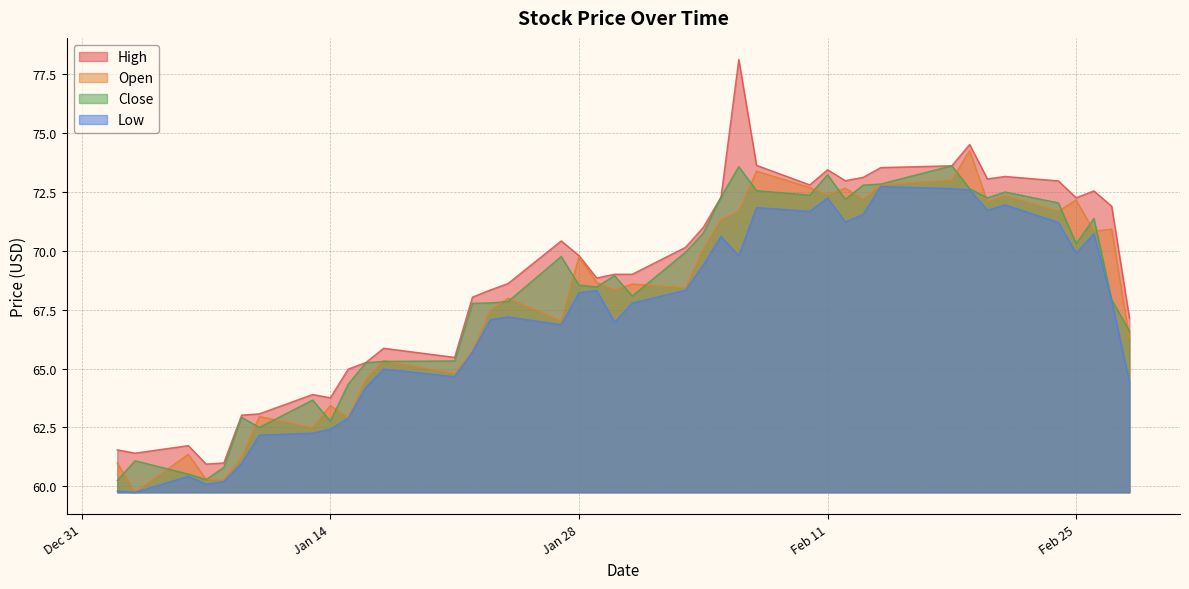

Which has a higher value, 2020-02-21 or 2020-01-21?

2020-02-21